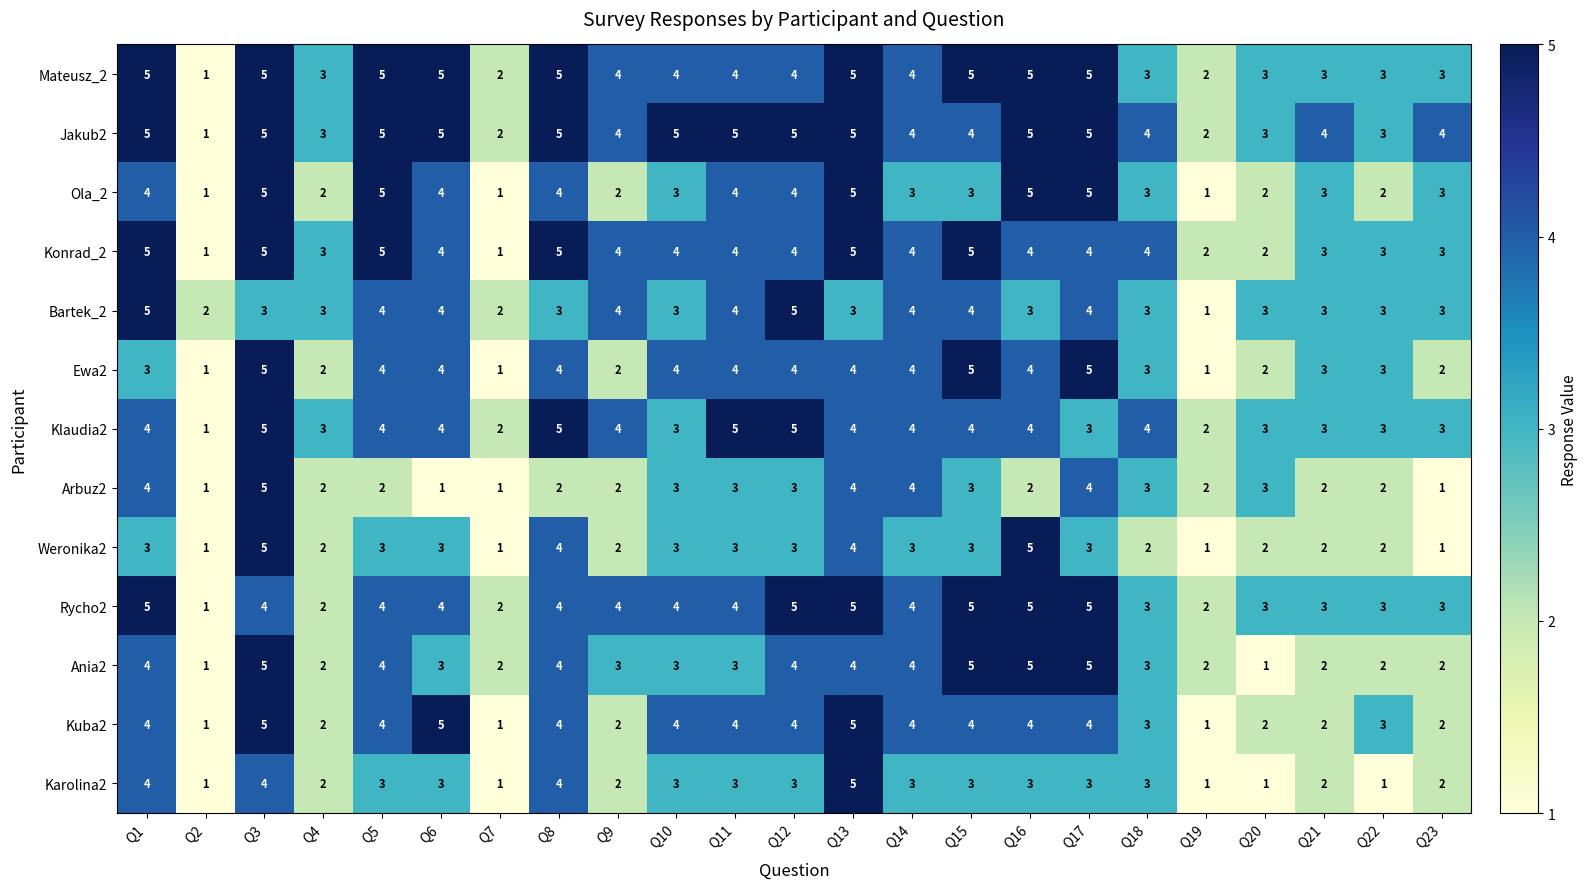

How many categories are shown in the chart?

23